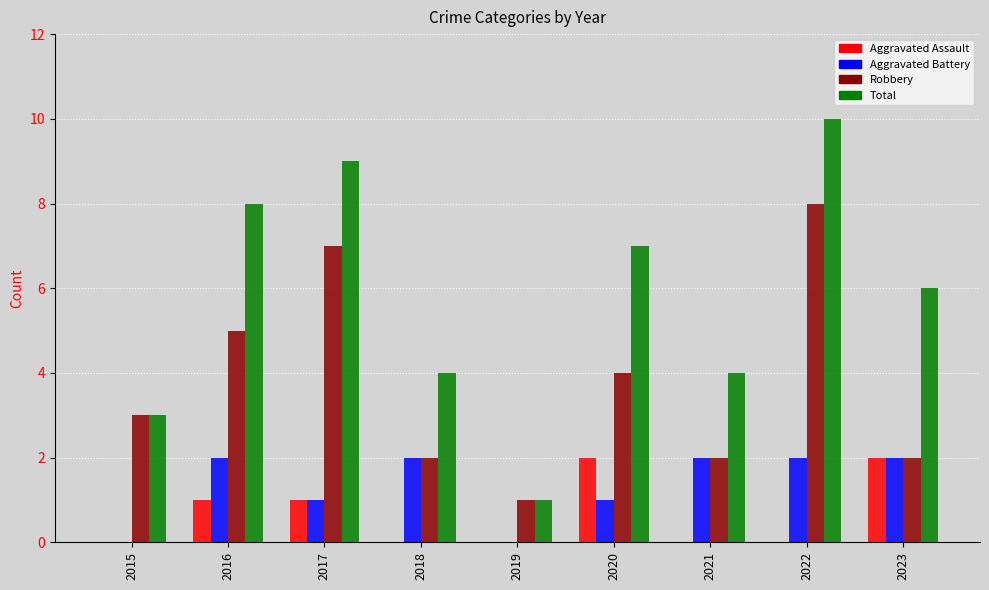

What is the maximum value for Total?

10